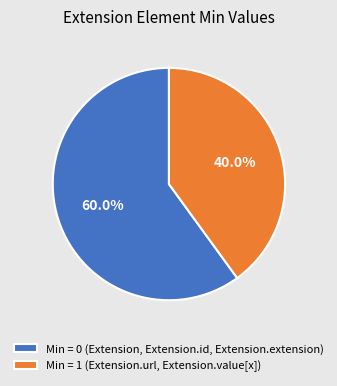

Rank the categories by value from lowest to highest.

Min = 1 (Extension.url, Extension.value[x]), Min = 0 (Extension, Extension.id, Extension.extension)